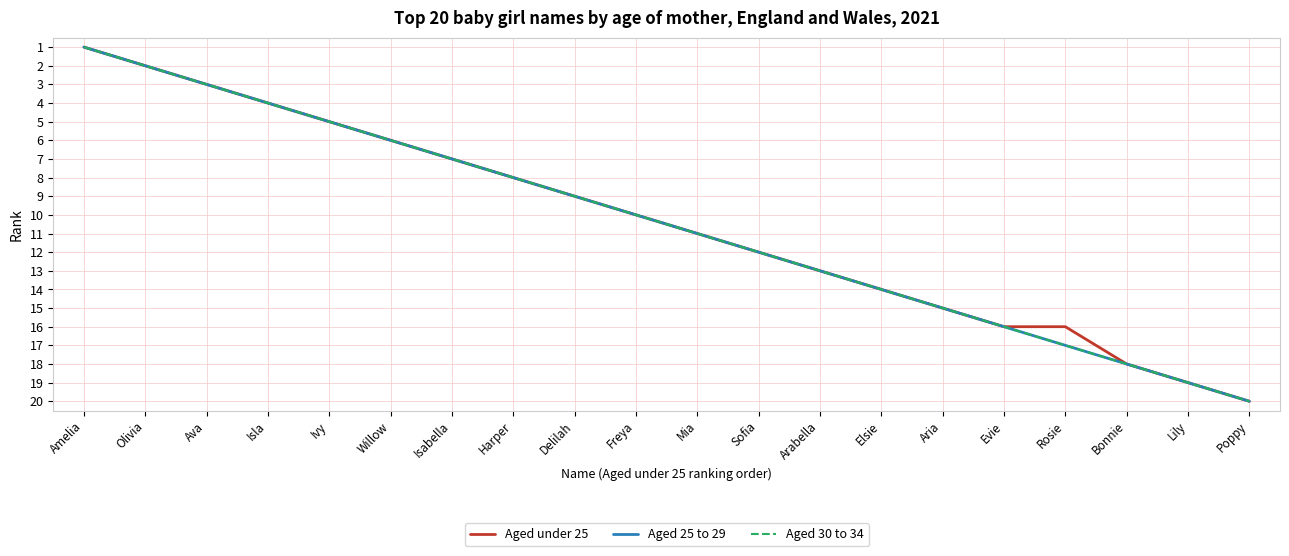

What is the maximum value for Aged under 25?

20